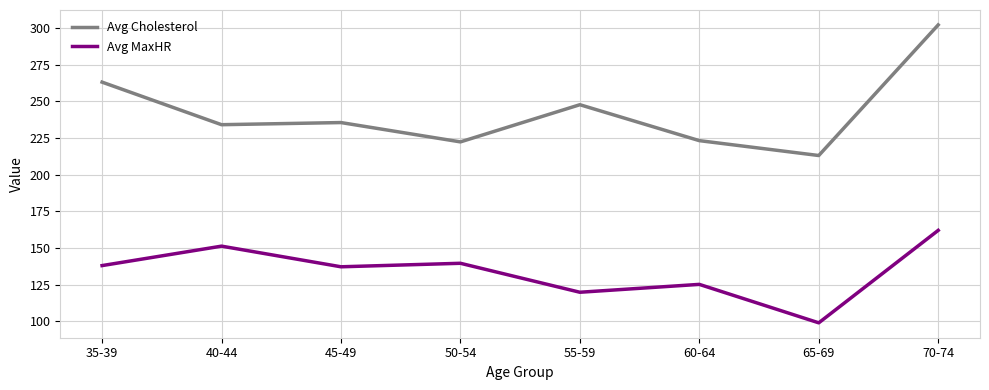

What position from the left is 55-59?

5